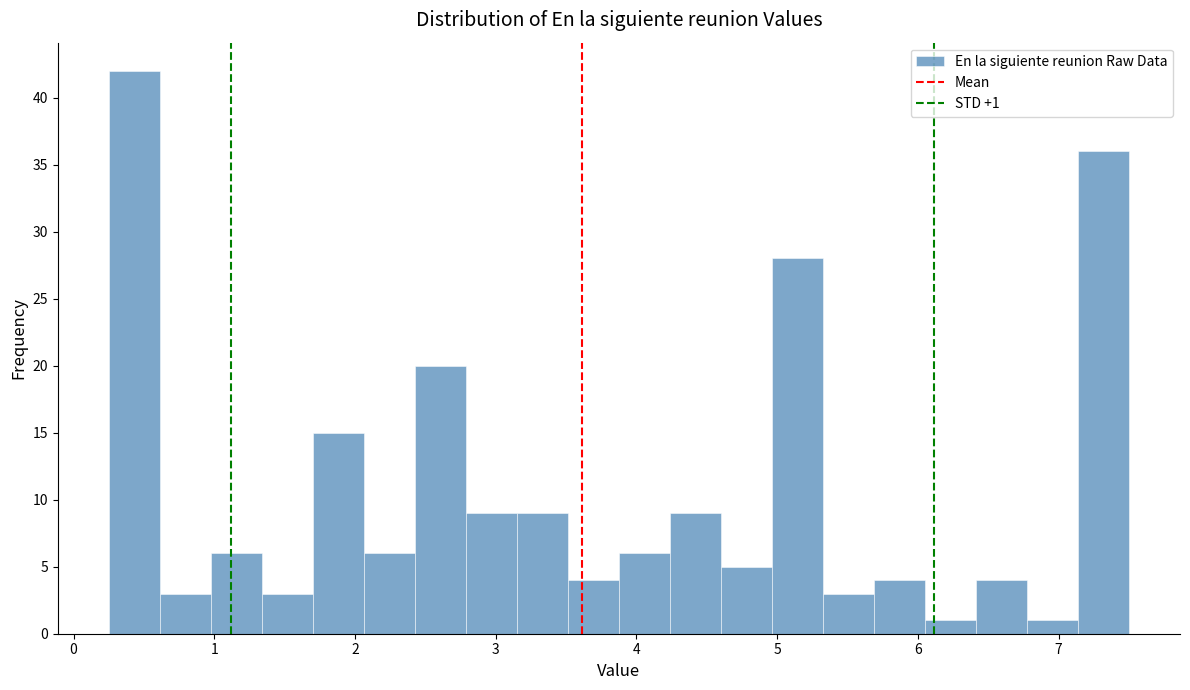

Read against the x-axis, roughly where is the centre of the tallest bar?

0.4